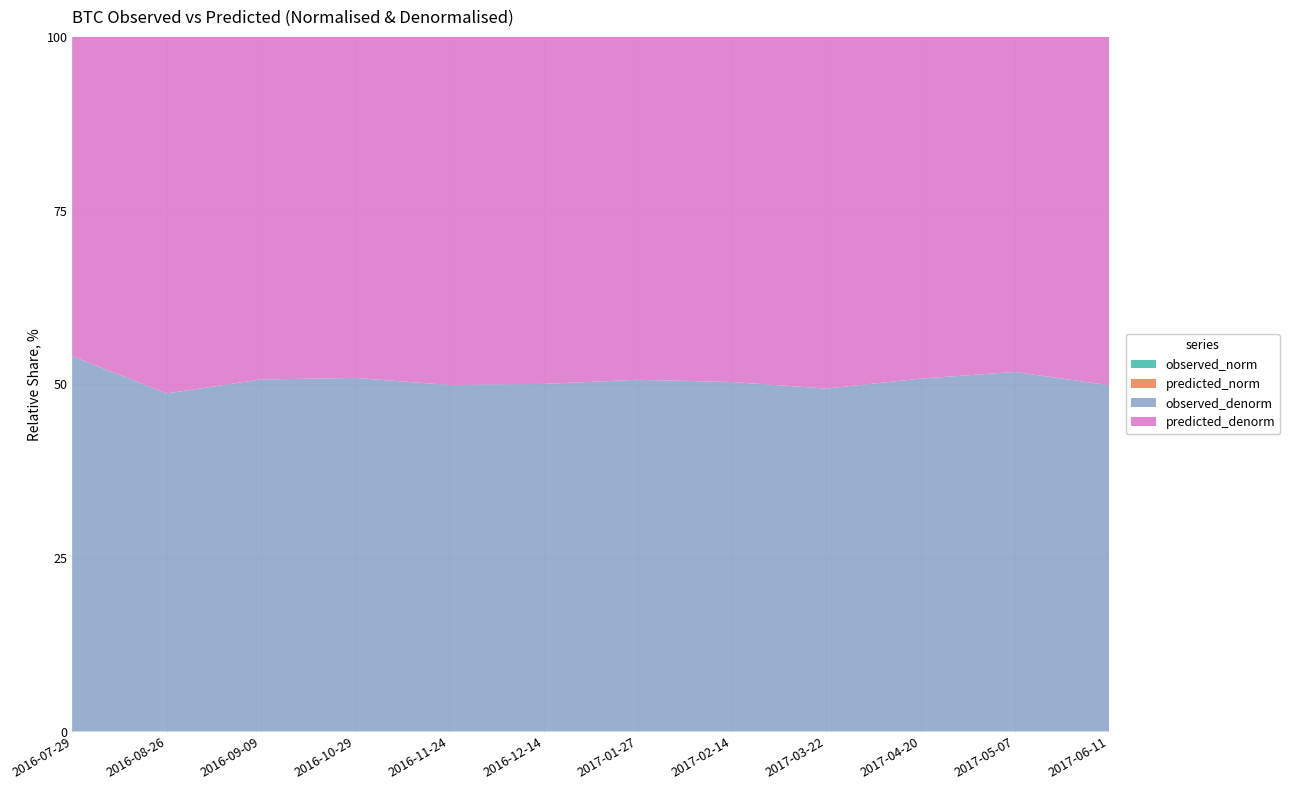

Reading right to left, what are all the values shown in this chart?

observed_norm: 2017-06-11=0.9	2017-05-07=0.5	2017-04-20=0.4	2017-03-22=0.3	2017-02-14=0.3	2017-01-27=0.3	2016-12-14=0.2	2016-11-24=0.2	2016-10-29=0.2	2016-09-09=0.2	2016-08-26=0.1	2016-07-29=0.2
predicted_norm: 2017-06-11=0.9	2017-05-07=0.5	2017-04-20=0.4	2017-03-22=0.3	2017-02-14=0.3	2017-01-27=0.3	2016-12-14=0.2	2016-11-24=0.2	2016-10-29=0.2	2016-09-09=0.2	2016-08-26=0.2	2016-07-29=0.1
observed_denorm: 2017-06-11=2656.8	2017-05-07=1664.5	2017-04-20=1249.6	2017-03-22=1035.0	2017-02-14=1008.2	2017-01-27=918.5	2016-12-14=775.2	2016-11-24=740.4	2016-10-29=697.3	2016-09-09=624.5	2016-08-26=570.4	2016-07-29=654.7
predicted_denorm: 2017-06-11=2674.3	2017-05-07=1551.9	2017-04-20=1210.8	2017-03-22=1062.1	2017-02-14=996.3	2017-01-27=896.0	2016-12-14=774.4	2016-11-24=744.0	2016-10-29=672.9	2016-09-09=608.1	2016-08-26=601.8	2016-07-29=557.5